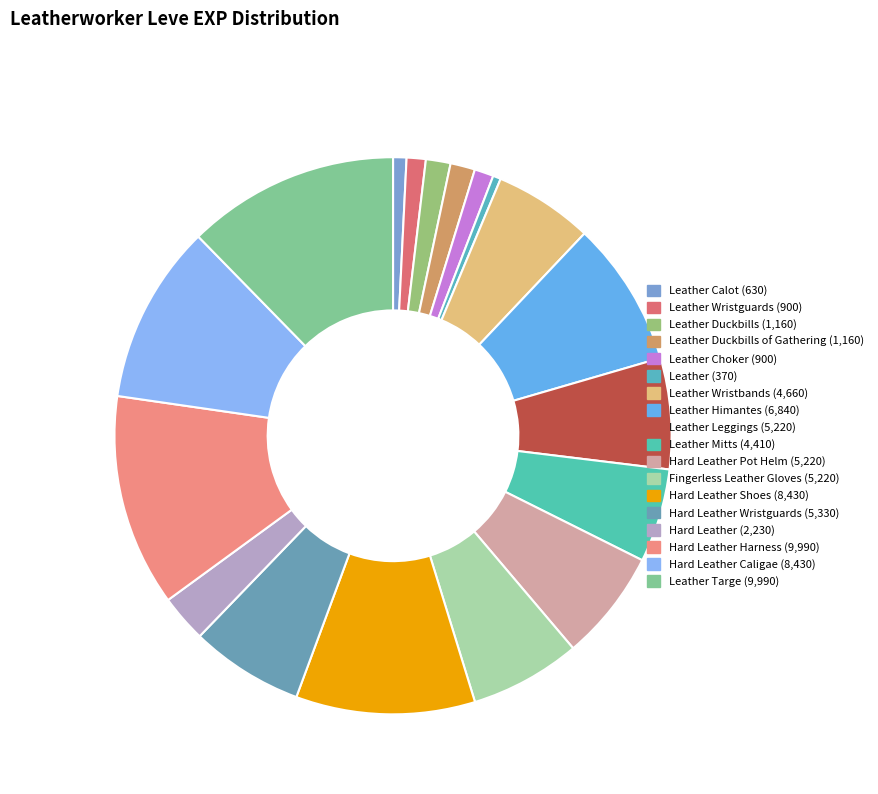

How many segments does this pie chart have?

18